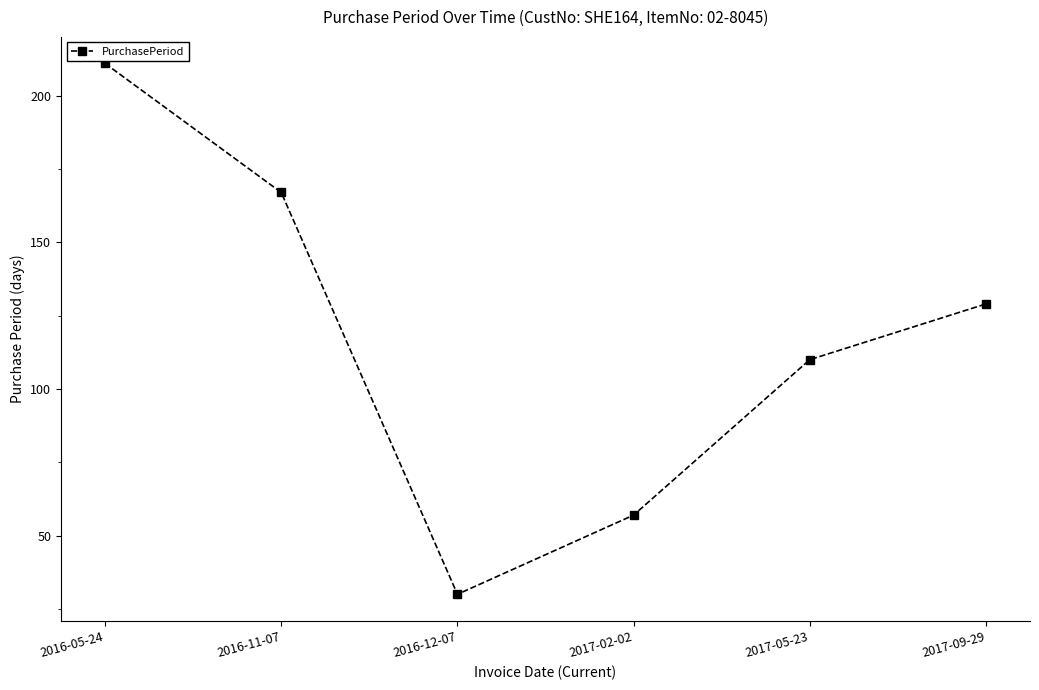

What is the average value?

117